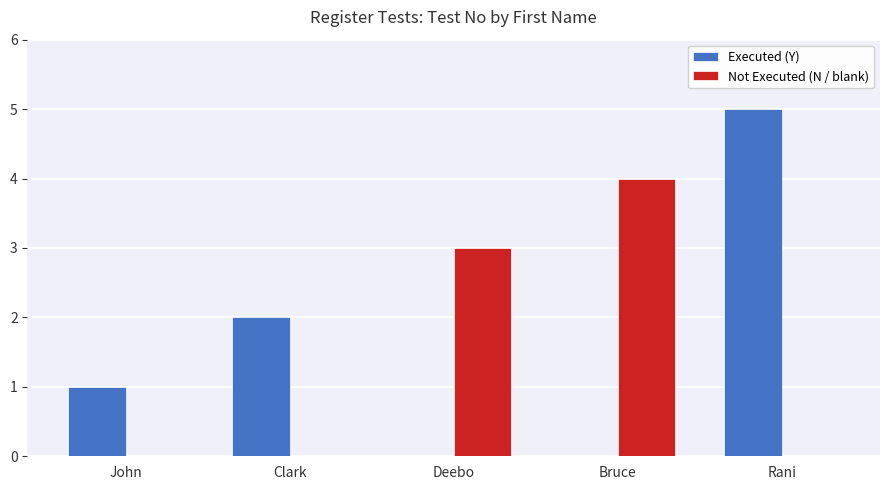

Which series changed the most between Bruce and Rani?

Executed (Y)